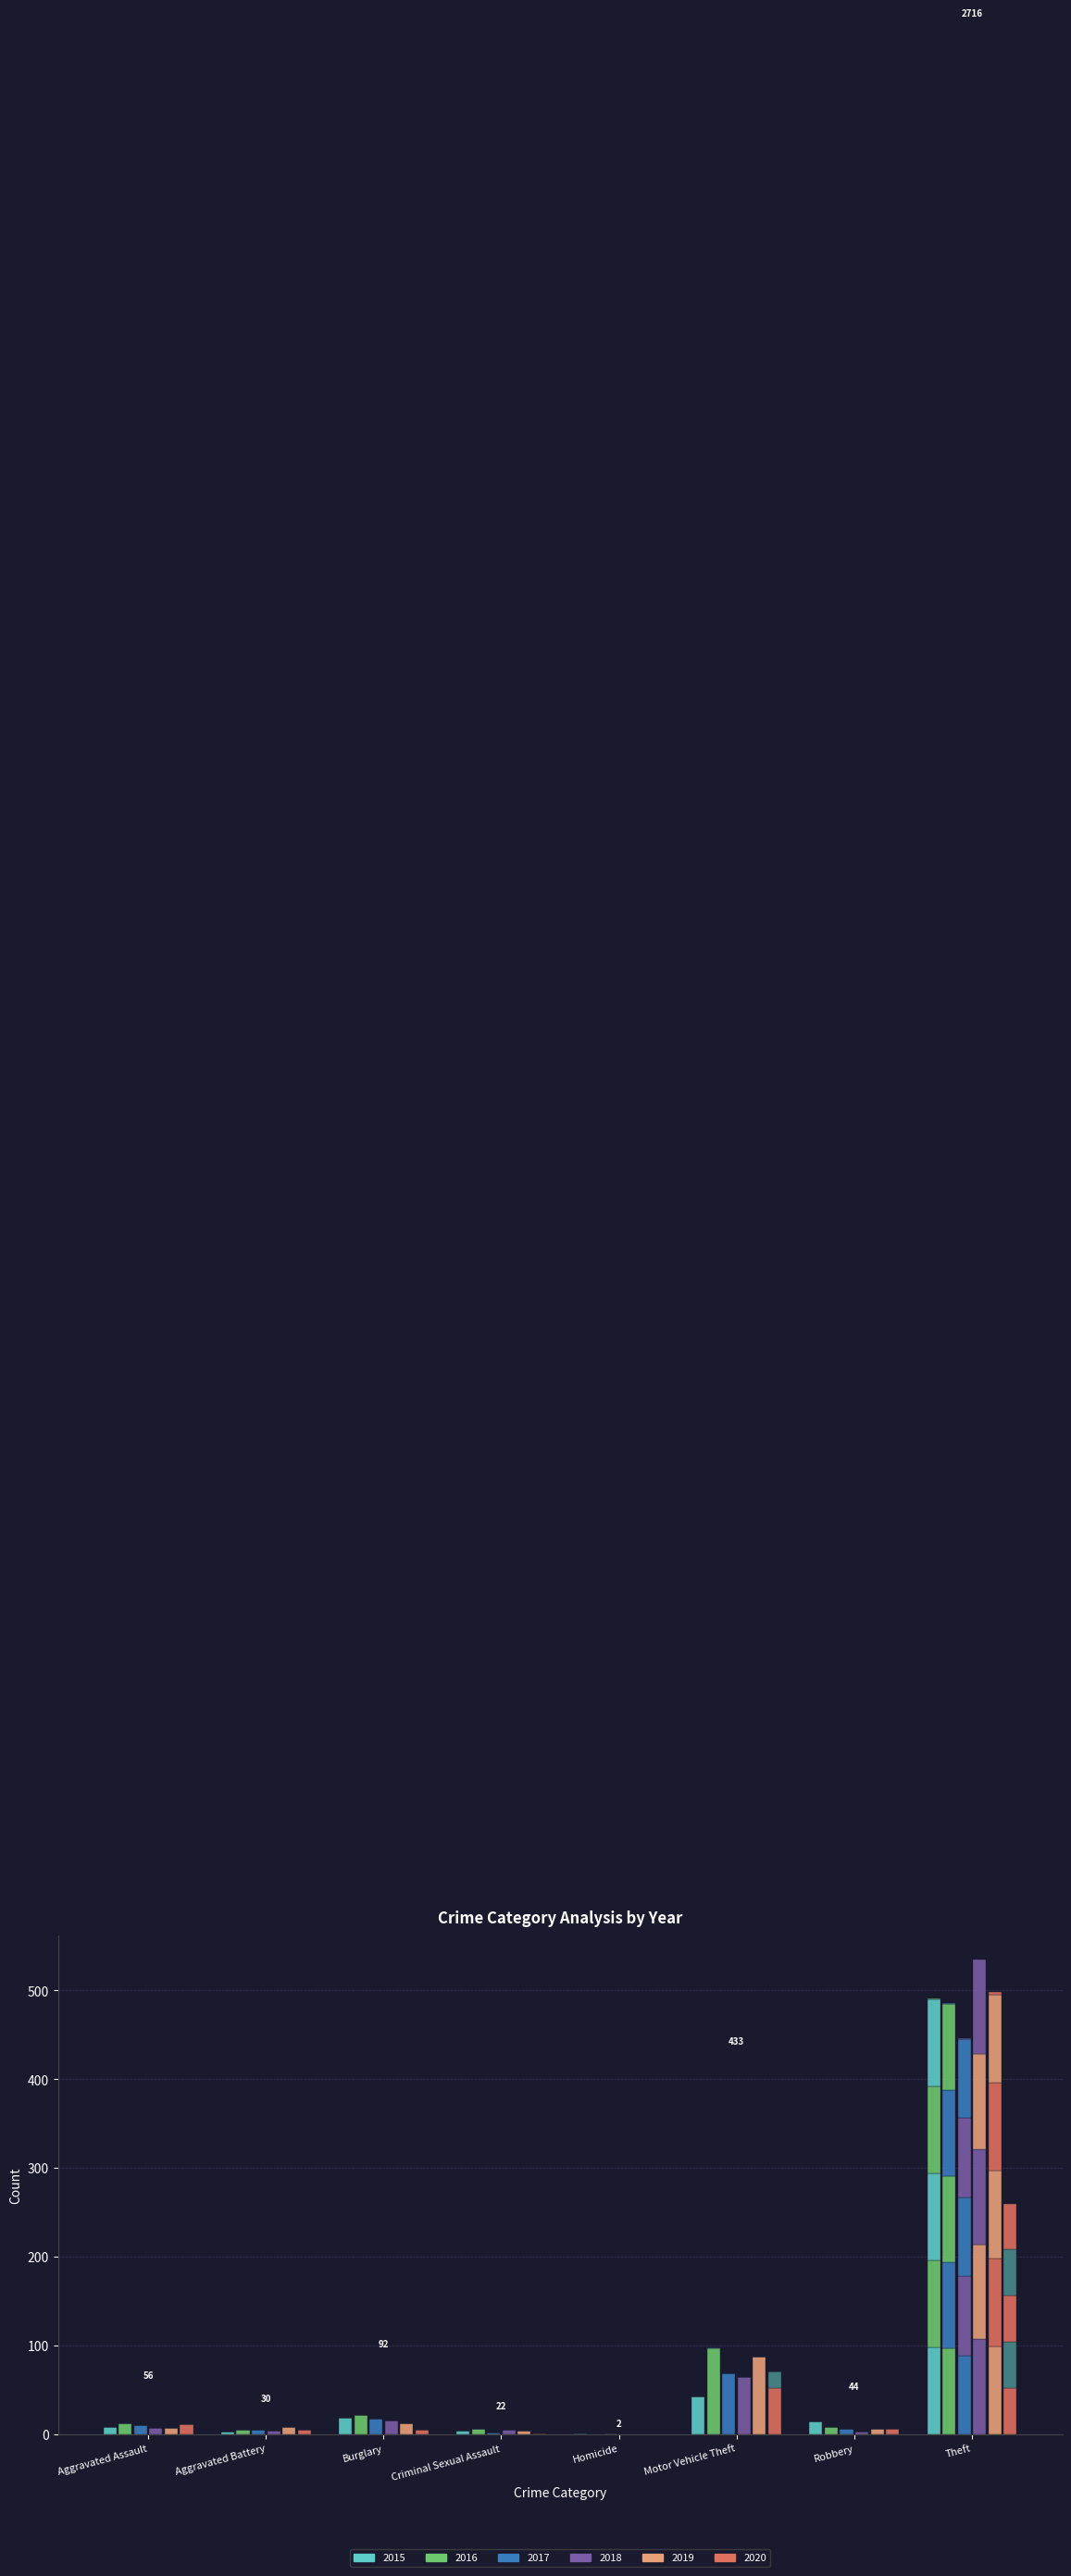

At which label does 2017 reach its peak?

Theft